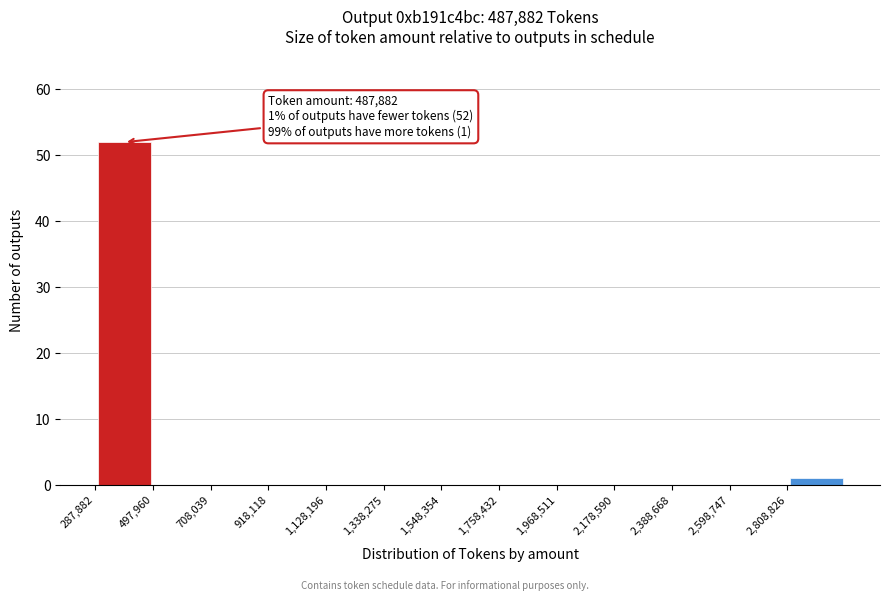

Over which range of the x-axis is the bar tallest?

300000 to 500000